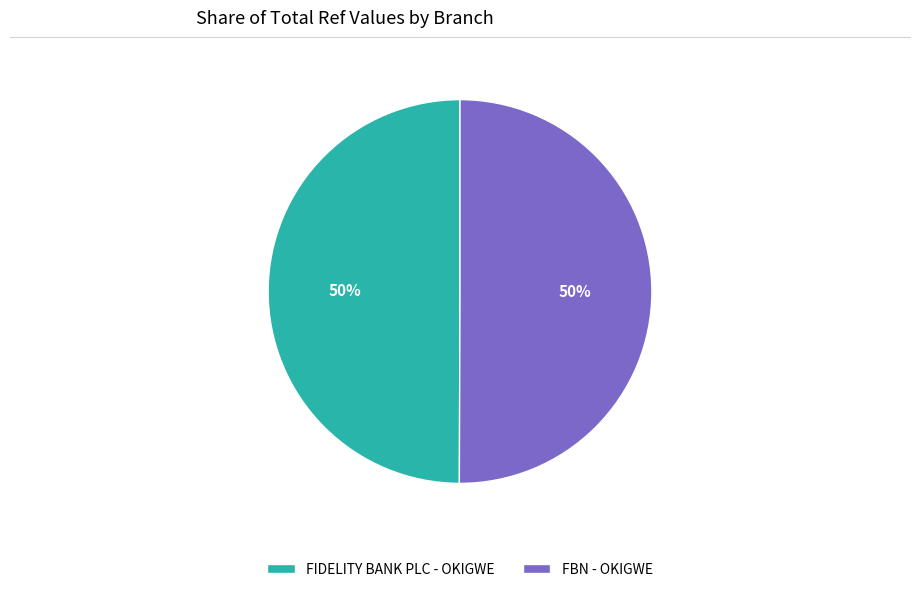

Is it true that FIDELITY BANK PLC - OKIGWE is 50% of the pie?

True